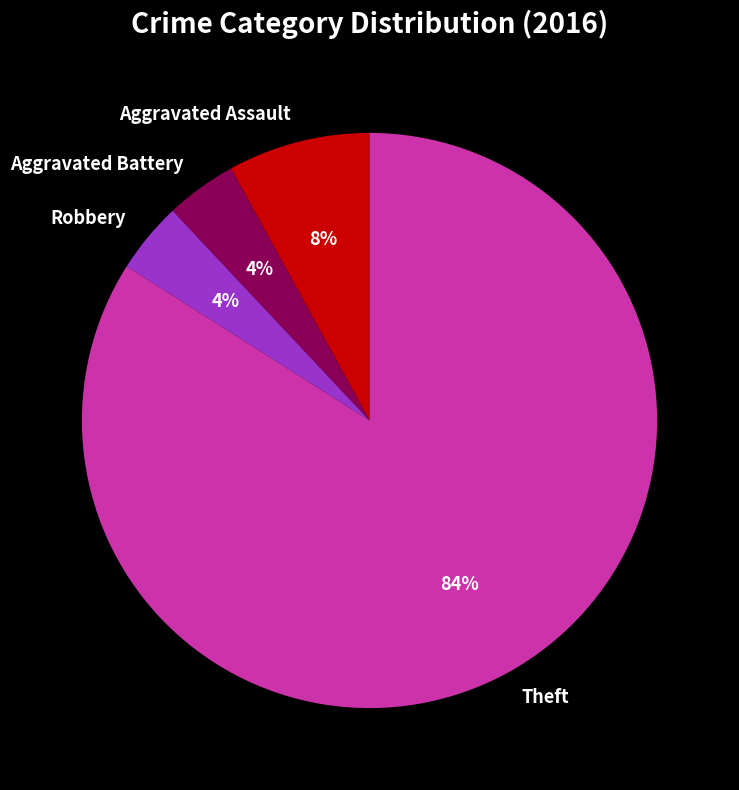

True or false: Theft accounts for 74% of the total.

False